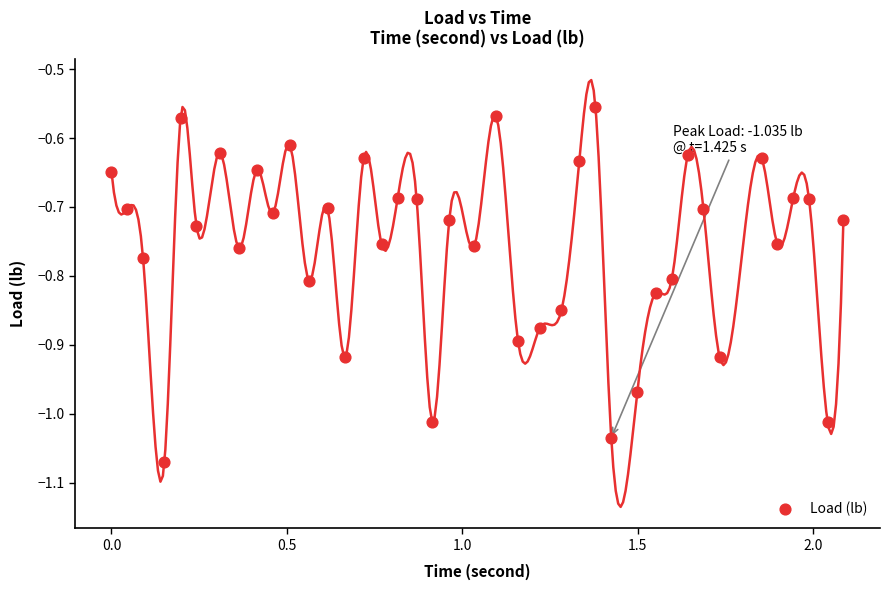

What is the range of Y values (max minus min)?

0.5